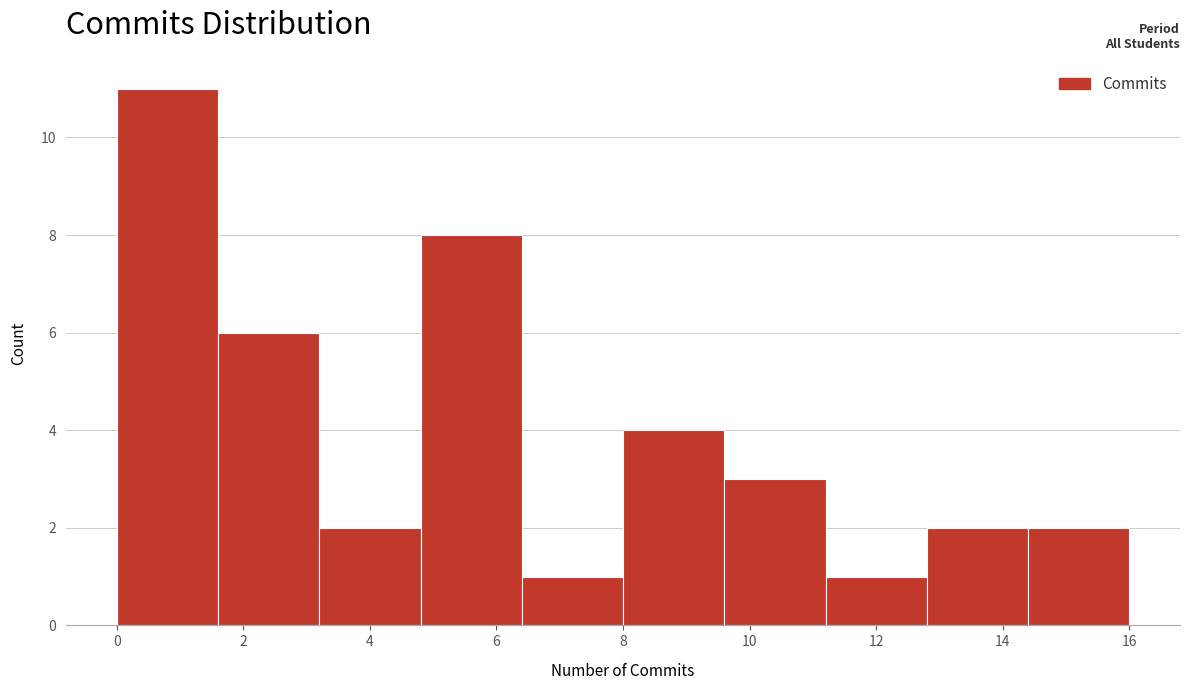

Reading left to right, transcribe this chart: for each bar, give the range it covers on the x-axis and its height. The values are not printed on the chart, so give them approximately, as read against the axis.

0.0 to 1.6: 11
1.6 to 3.2: 6
3.2 to 4.8: 2
4.8 to 6.4: 8
6.4 to 8.0: 1
8.0 to 9.6: 4
9.6 to 11.2: 3
11.2 to 12.8: 1
12.8 to 14.4: 2
14.4 to 16.0: 2